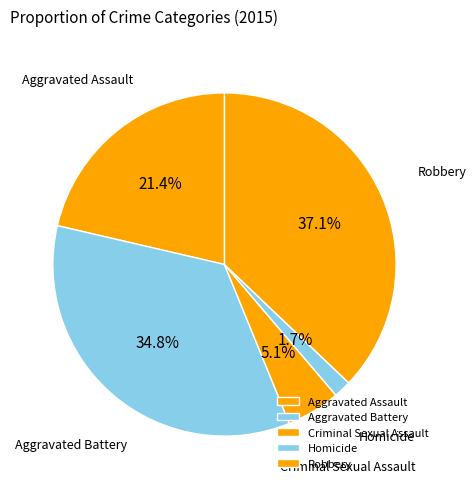

To the nearest percent, what is the difference between the largest and smallest slice percentages?

35%